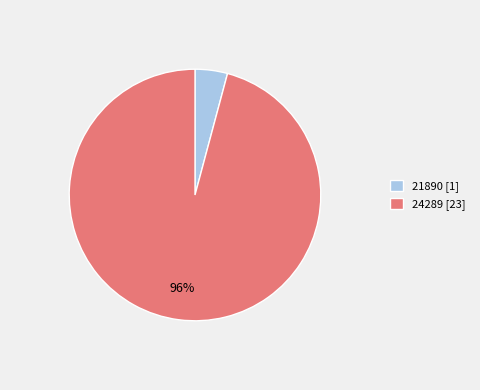

Which has a higher value, 24289 [23] or 21890 [1]?

24289 [23]